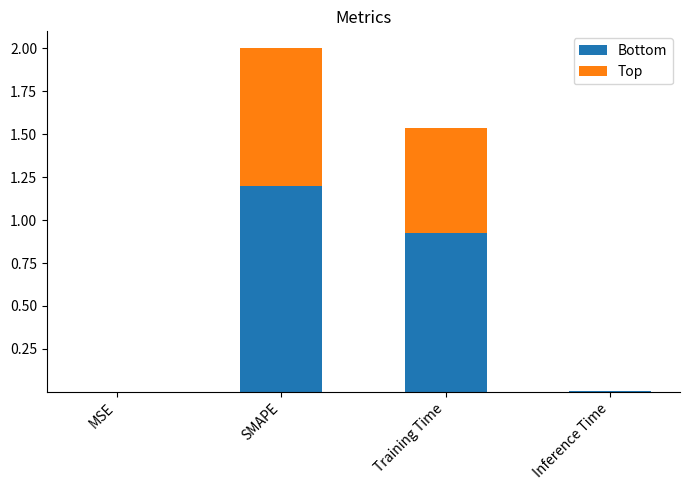

What is the average value of the Bottom series?

0.5